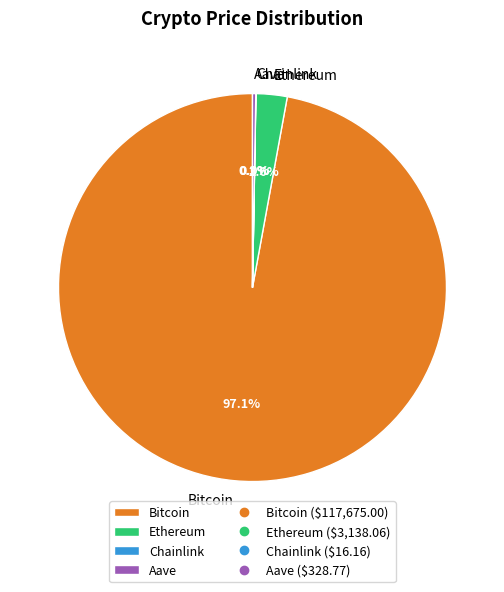

To the nearest percent, what is the average slice percentage?

25%